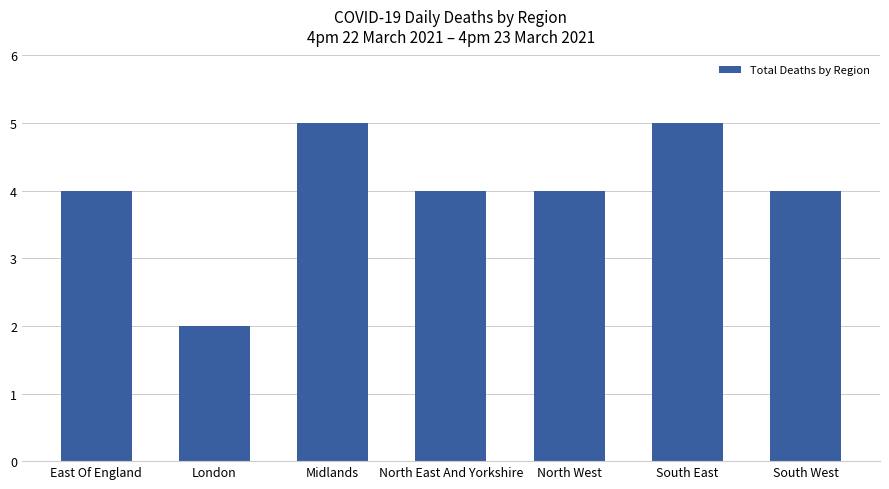

The value at South West is 4. True or false?

True